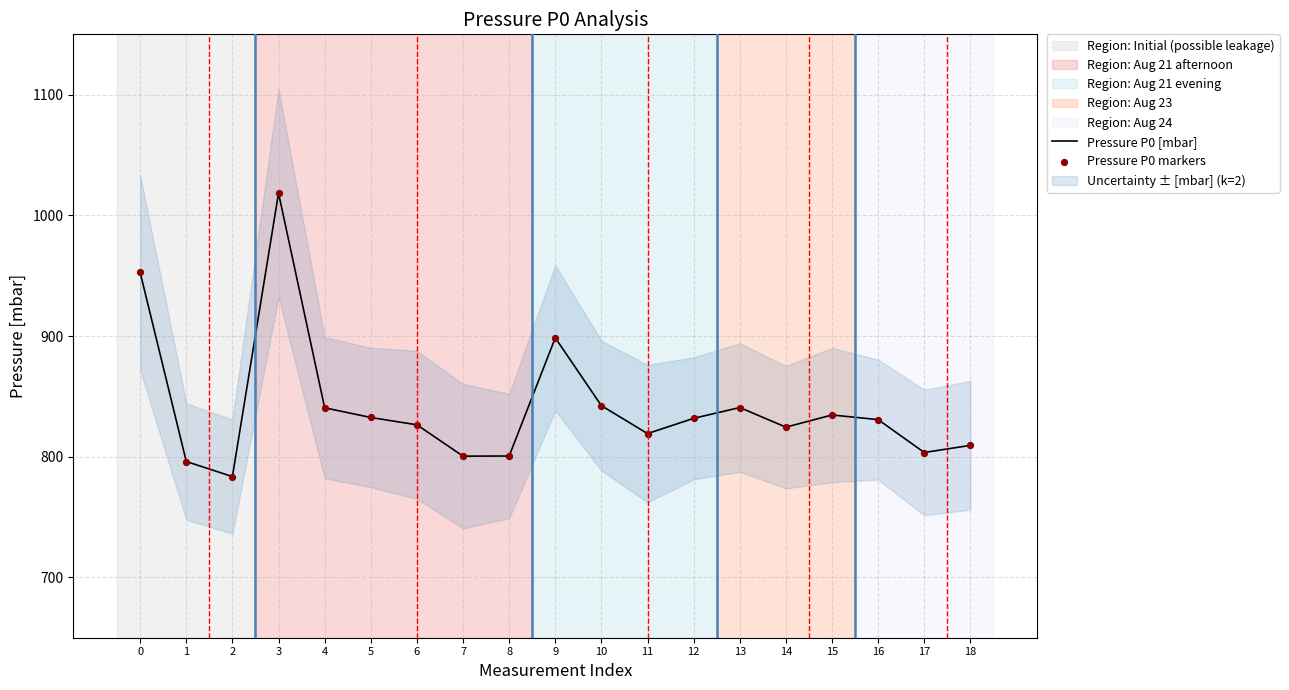

At which category is the sum across all series the highest?

3